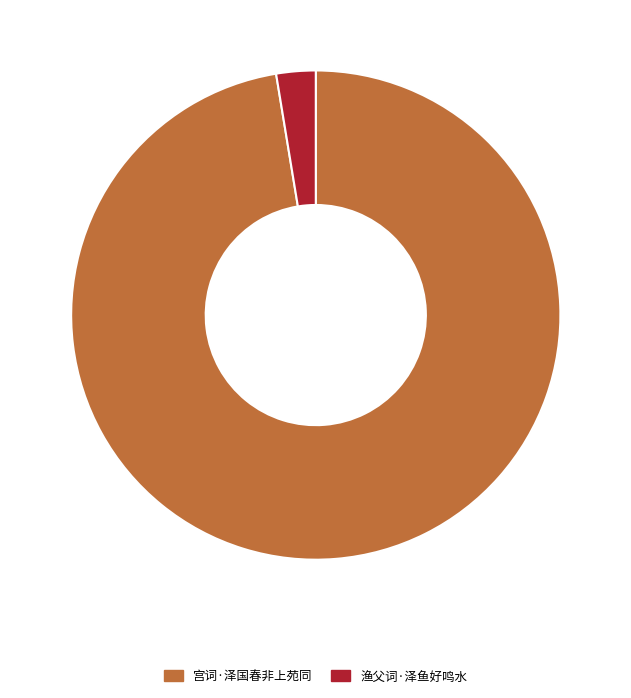

Does 渔父词·泽鱼好鸣水 account for over 50% of the chart?

No